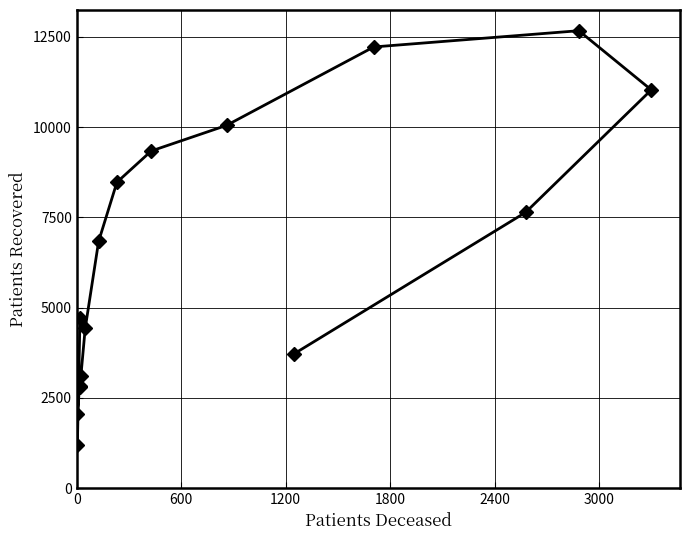

How many points are higher than both their immediate neighbors (excluding endpoints)?

1